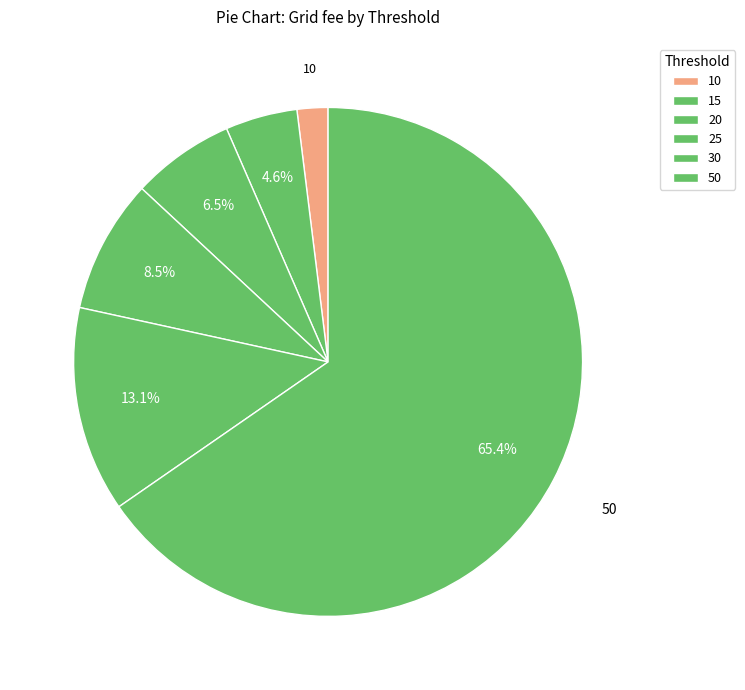

How many segments does this pie chart have?

6